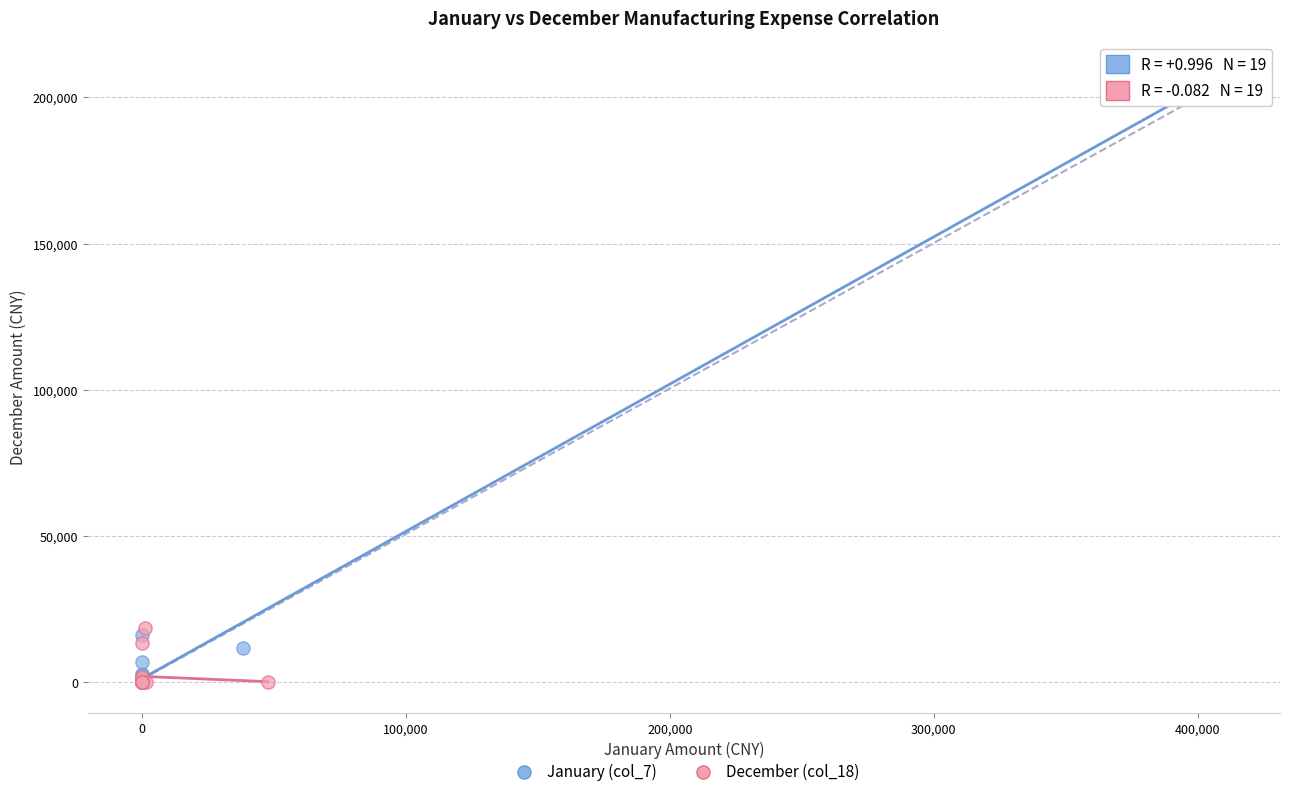

Which series has the widest spread of Y values?

January (col_7)